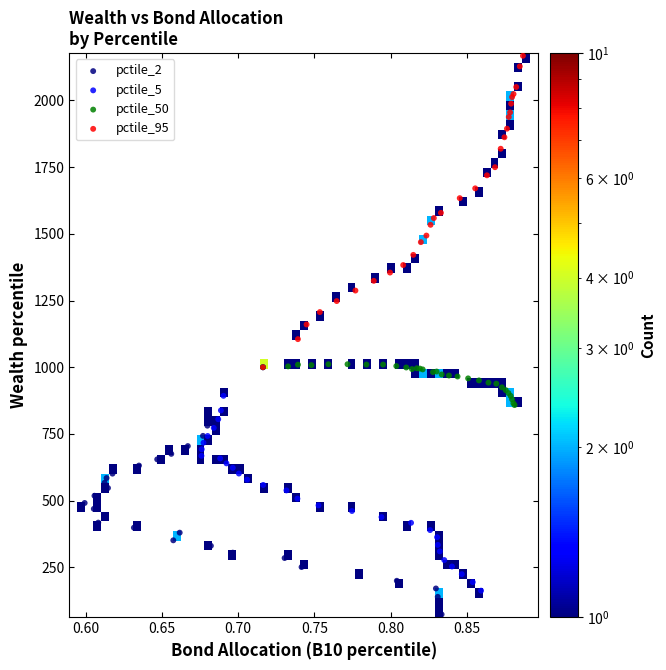

Which series has the largest Y range (max minus min)?

pctile_95